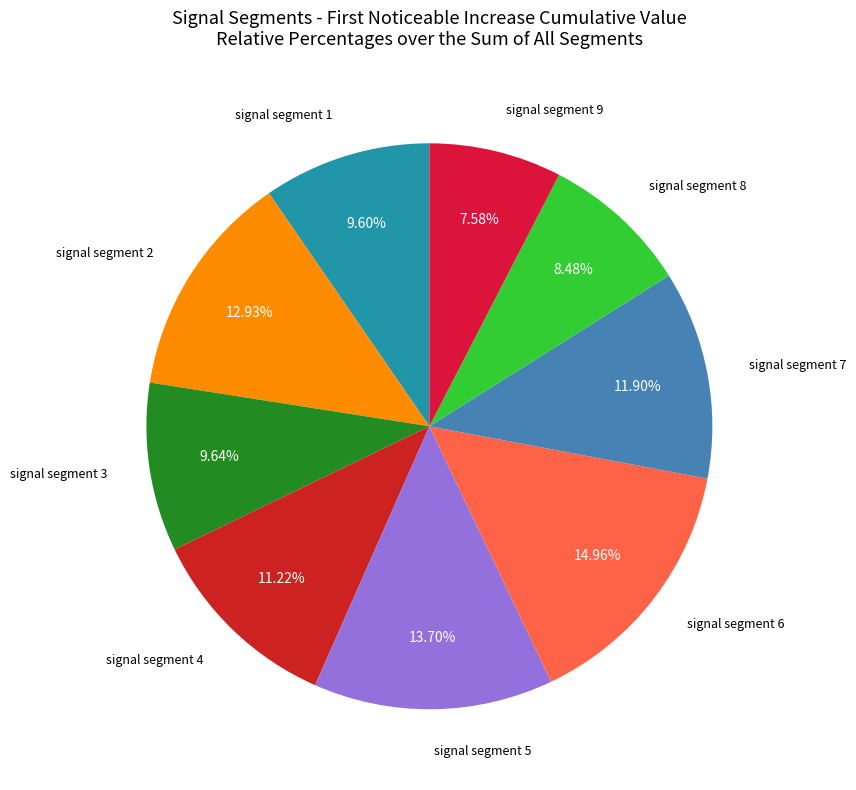

What percentage is the signal segment 4 slice, to the nearest percent?

11%